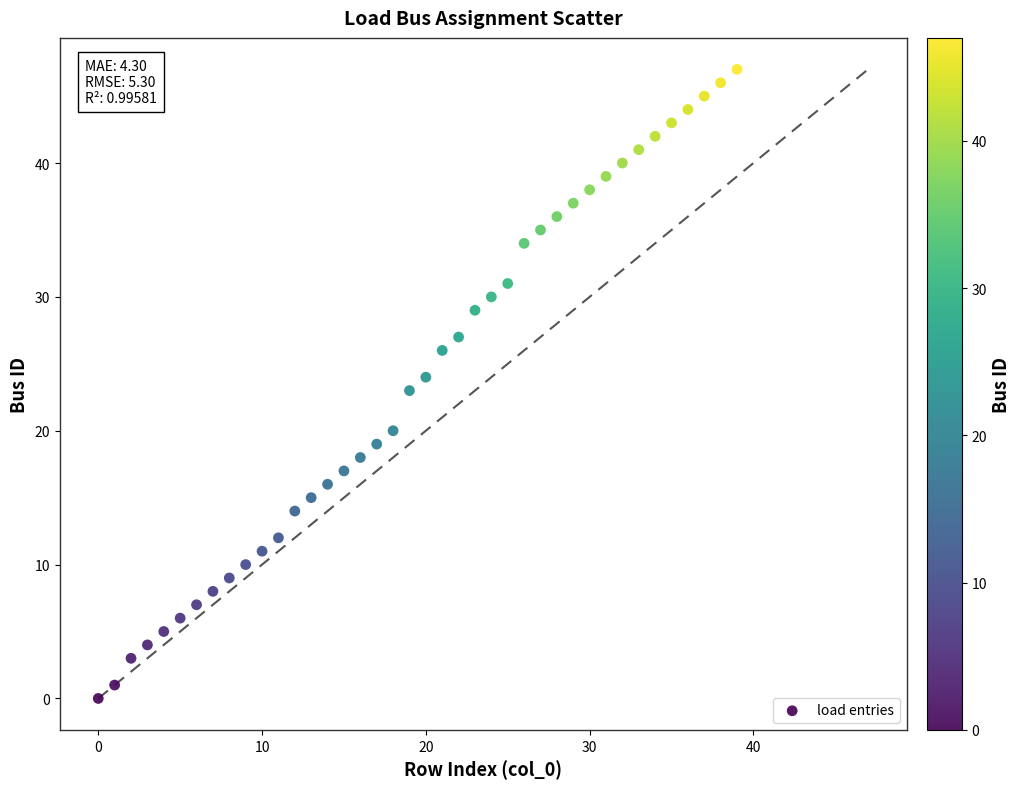

What is the range of Y values (max minus min)?

47